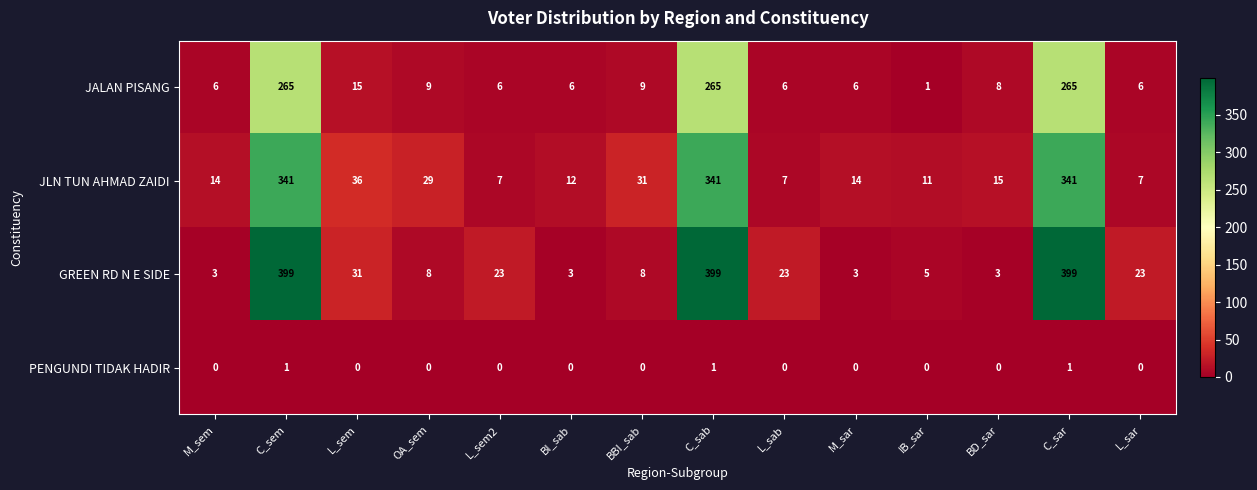

How many PENGUNDI TIDAK HADIR values are between 0 and 1?

14